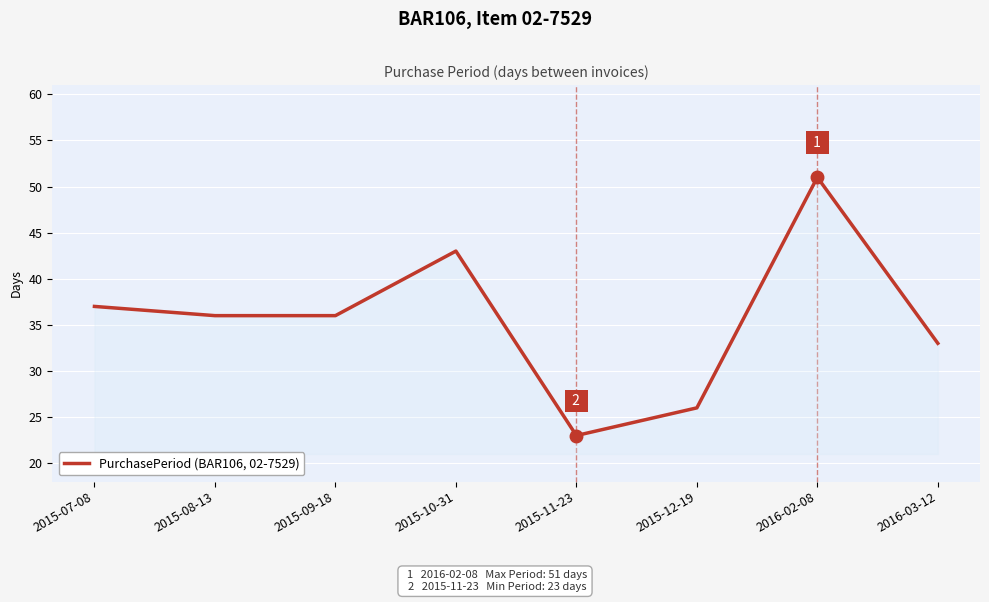

What is the minimum value shown in the chart?

23